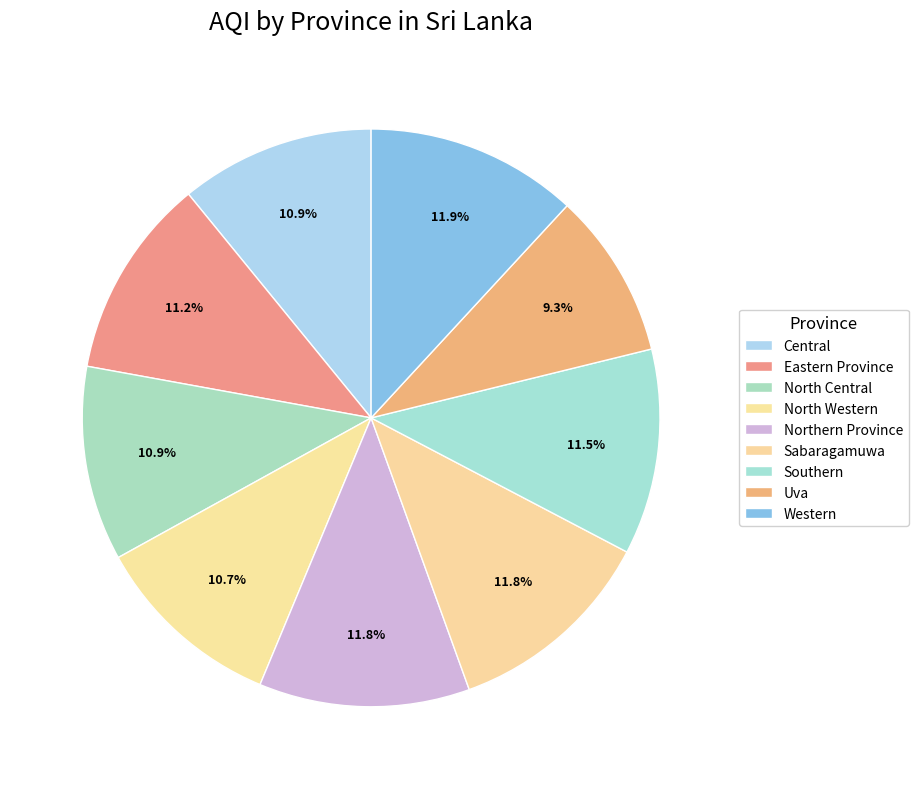

To the nearest percent, what portion does Sabaragamuwa represent?

12%